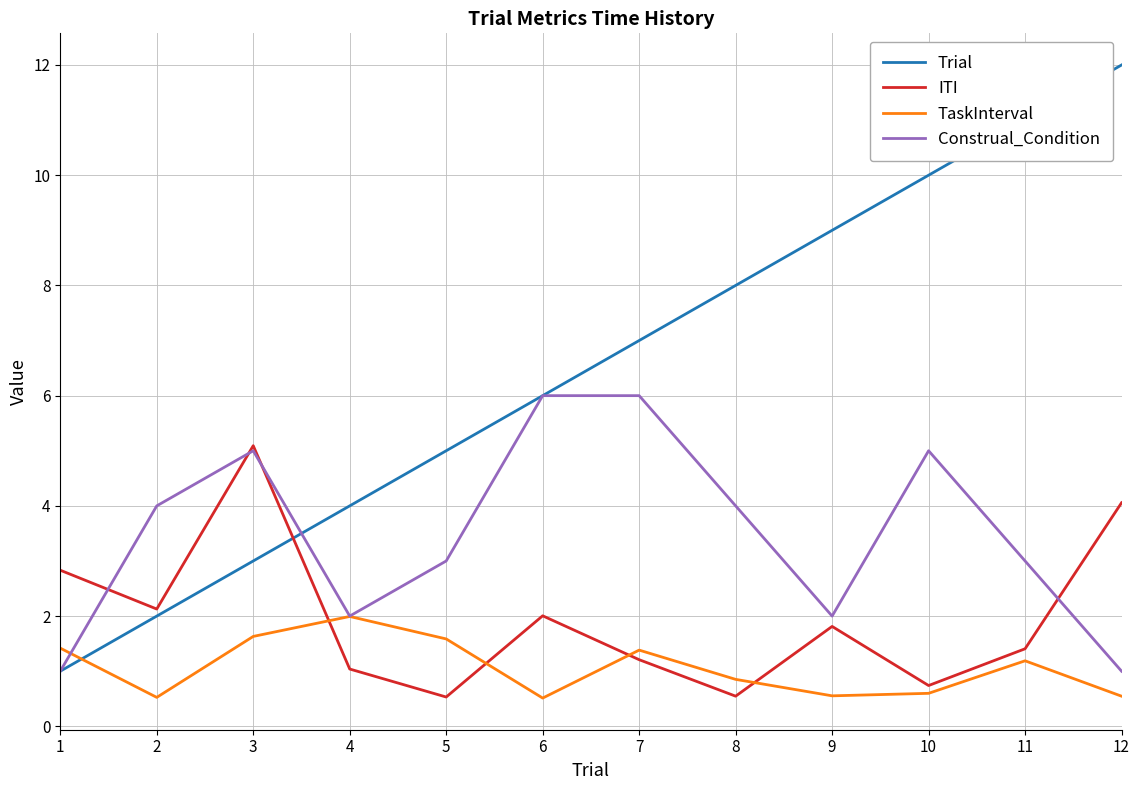

Count the number of data series in this chart.

4